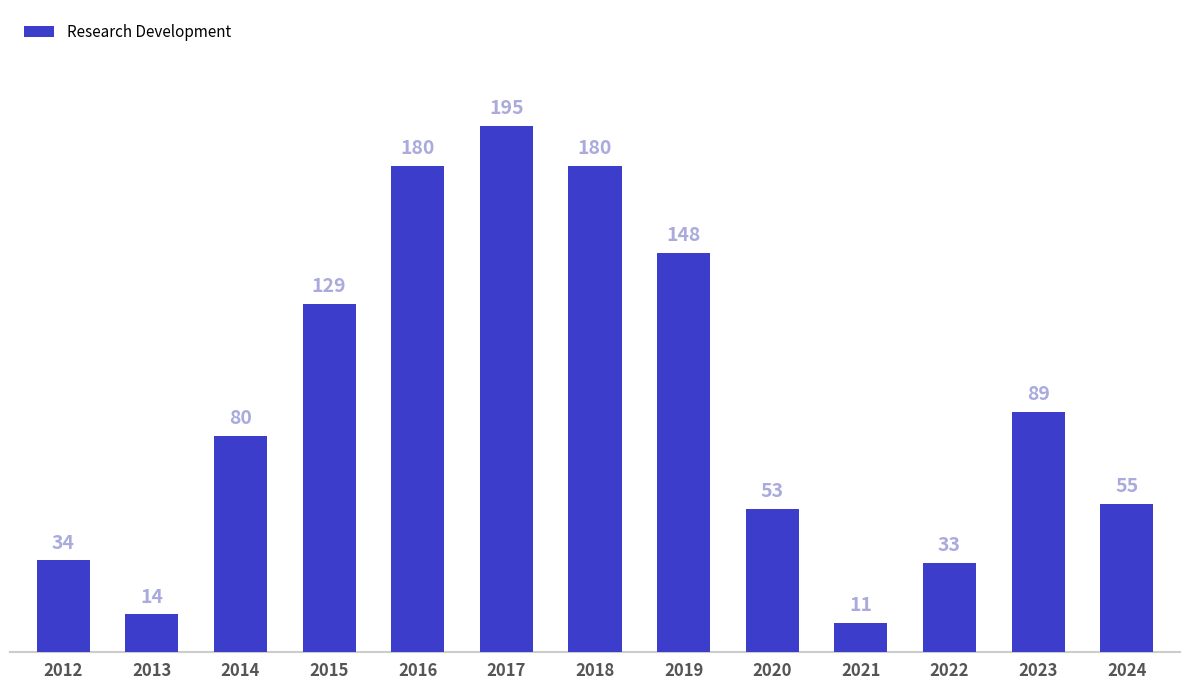

How many bars are there in total?

13